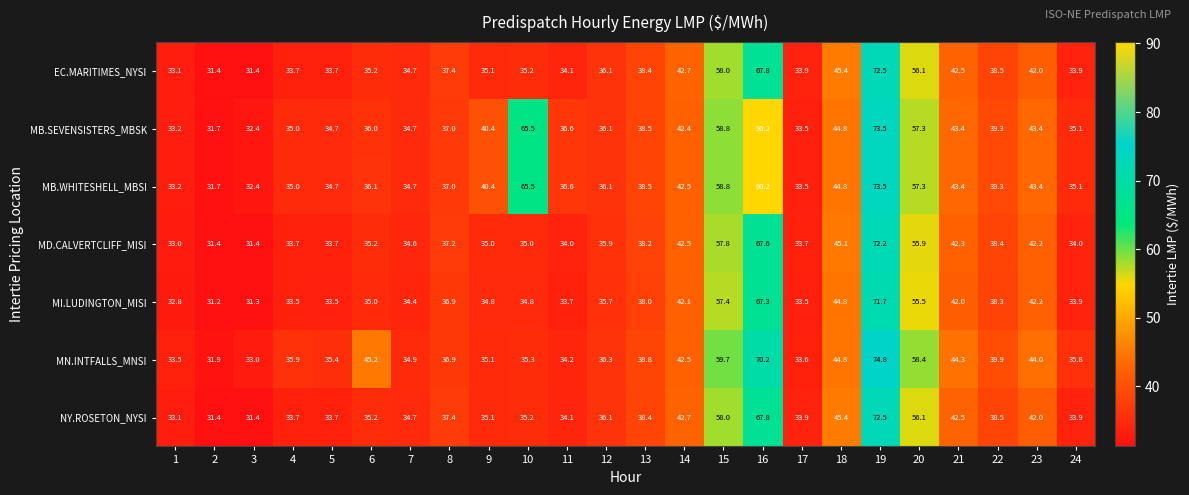

What is the sum of the NY.ROSETON_NYSI values at 2 and 20?

87.5